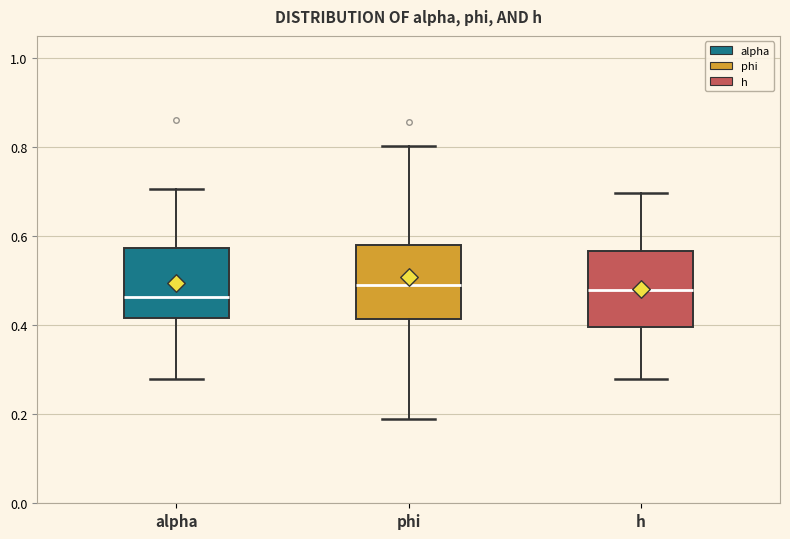

Reading left to right, transcribe this box plot: for each box, give where its median line is, the range the box spans, and where its two whiskers end, as read against the y-axis. The values are not printed on the chart, so give them approximately, as read against the axis.

alpha: median 0.46, box 0.42 to 0.58, whiskers 0.28 to 0.70
phi: median 0.50, box 0.42 to 0.58, whiskers 0.18 to 0.80
h: median 0.48, box 0.40 to 0.56, whiskers 0.28 to 0.70